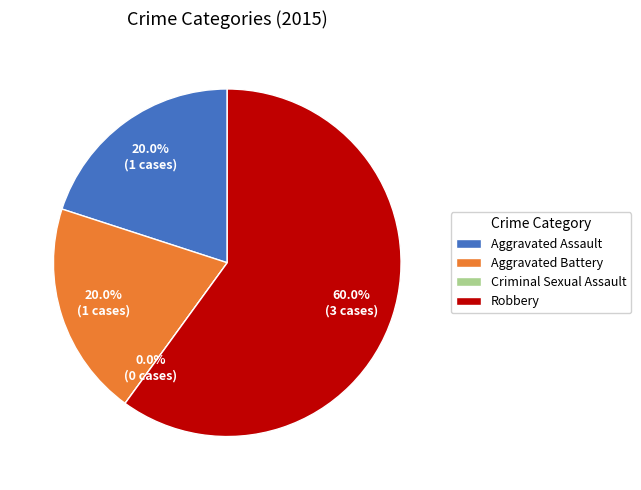

To the nearest percent, what percentage of the pie is Aggravated Battery?

20%